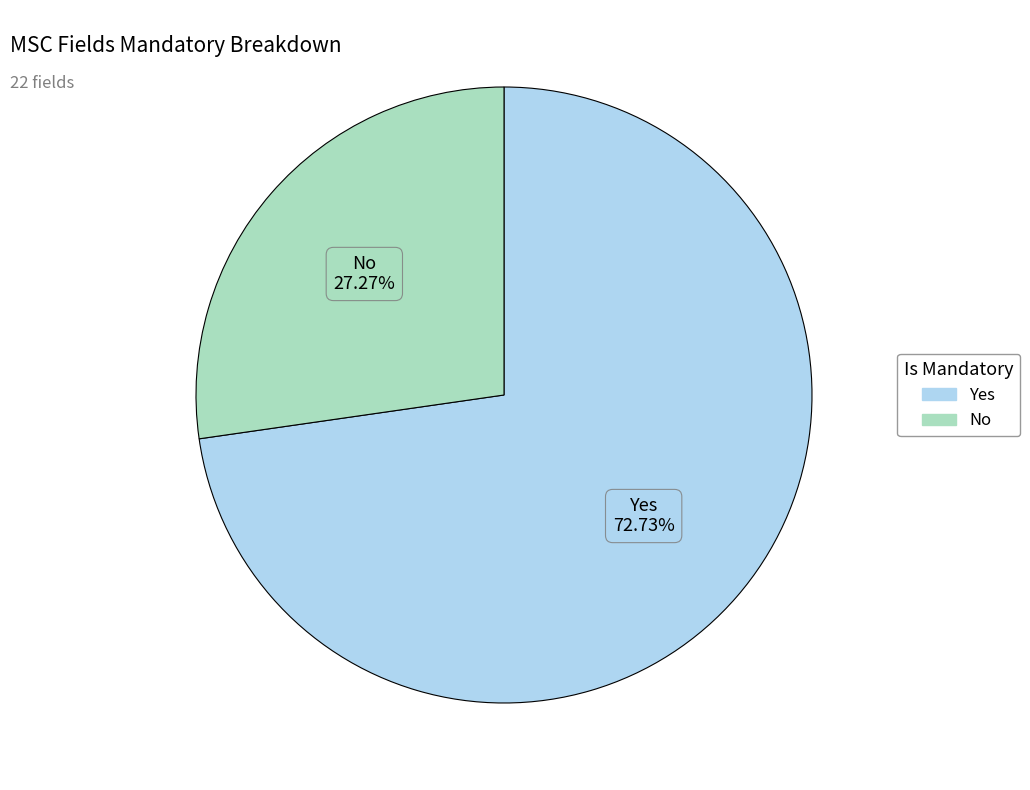

To the nearest percent, what is the difference between the largest and smallest slice percentages?

45%